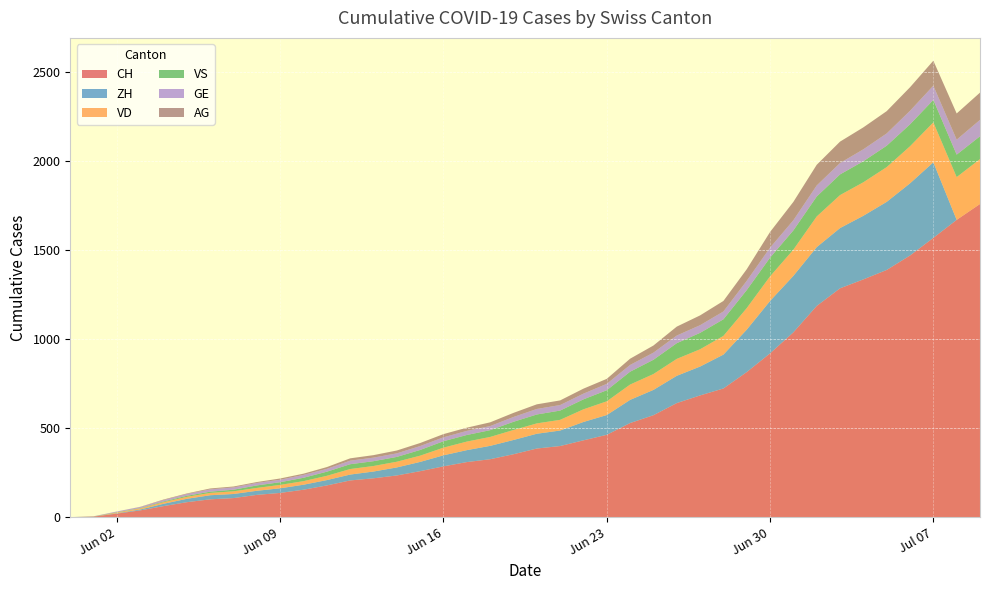

Reading left to right, list all the values displayed in this chart.

CH: 0	3	20	38	62	84	100	107	125	136	154	178	206	218	234	258	285	309	325	353	385	399	431	462	528	572	640	683	722	814	919	1037	1185	1284	1334	1387	1468	1567	1668	1757
ZH: 0	0	2	5	13	19	23	23	23	26	28	30	33	38	45	52	62	67	75	80	83	87	103	111	130	142	153	162	190	238	294	317	330	338	357	382	405	424	0	0
VD: 0	0	4	6	9	11	13	15	16	19	20	24	31	31	32	35	43	48	50	56	58	60	71	77	86	89	95	97	105	121	138	147	172	185	188	195	208	224	240	252
VS: 0	1	2	2	4	6	7	9	14	15	19	23	27	27	27	32	36	37	38	46	50	52	56	62	72	80	88	92	93	101	105	108	112	116	118	120	123	126	126	128
GE: 0	1	4	6	8	10	13	13	14	14	16	16	20	20	20	22	22	23	23	27	31	31	32	36	38	40	43	43	44	52	56	57	62	64	67	69	76	80	84	92
AG: 0	0	0	1	3	3	5	5	5	7	7	10	13	14	16	17	18	18	21	23	26	26	28	28	35	40	50	55	59	65	88	103	116	120	123	125	132	140	147	153